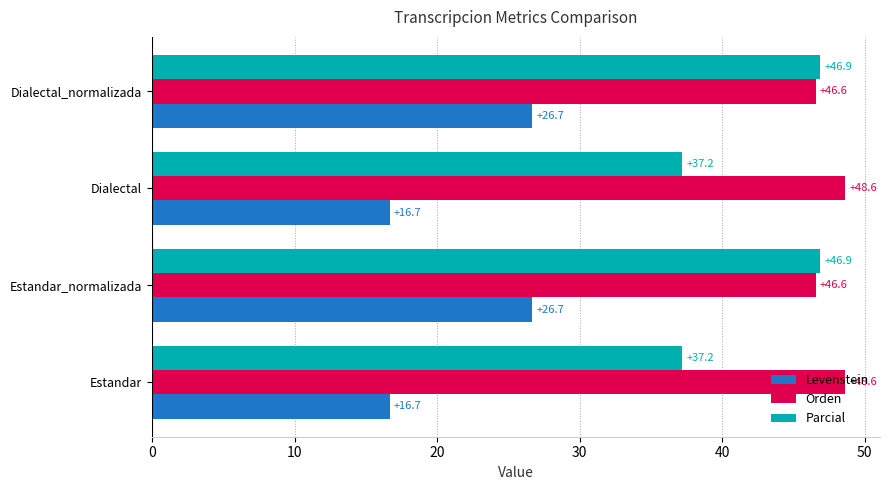

Between Estandar and Dialectal_normalizada, which series saw the biggest shift?

Levenstein